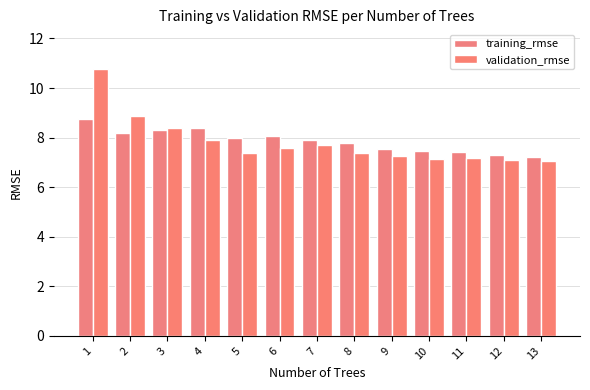

Which has a higher value, 9 or 1?

1